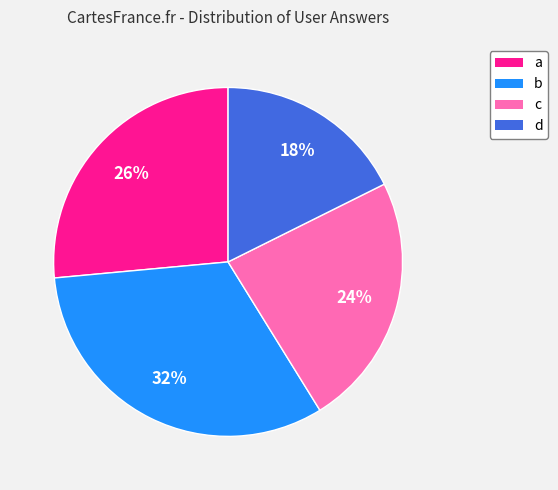

Is the sum of c and d greater than half?

No